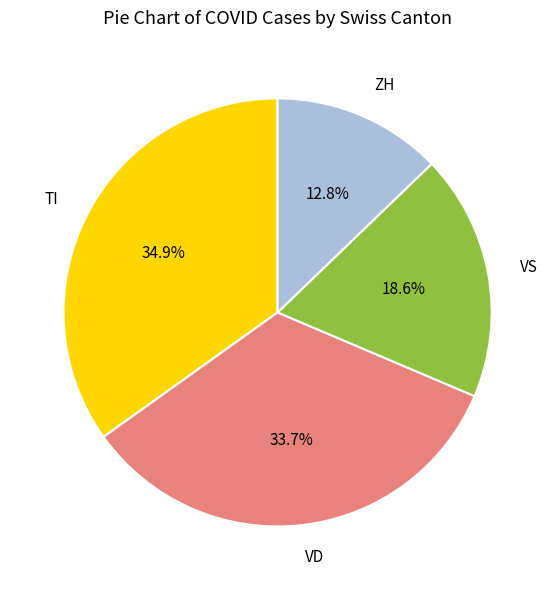

Count the number of slices in the pie.

4